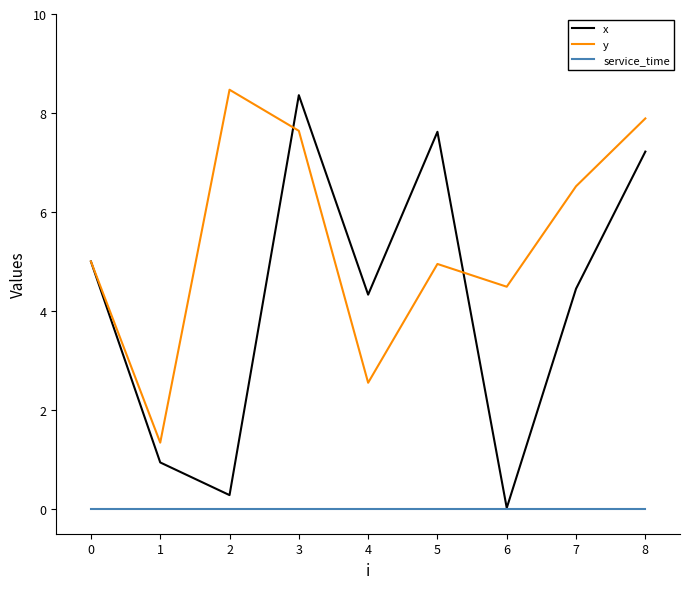

Which series has the largest range (max minus min)?

x